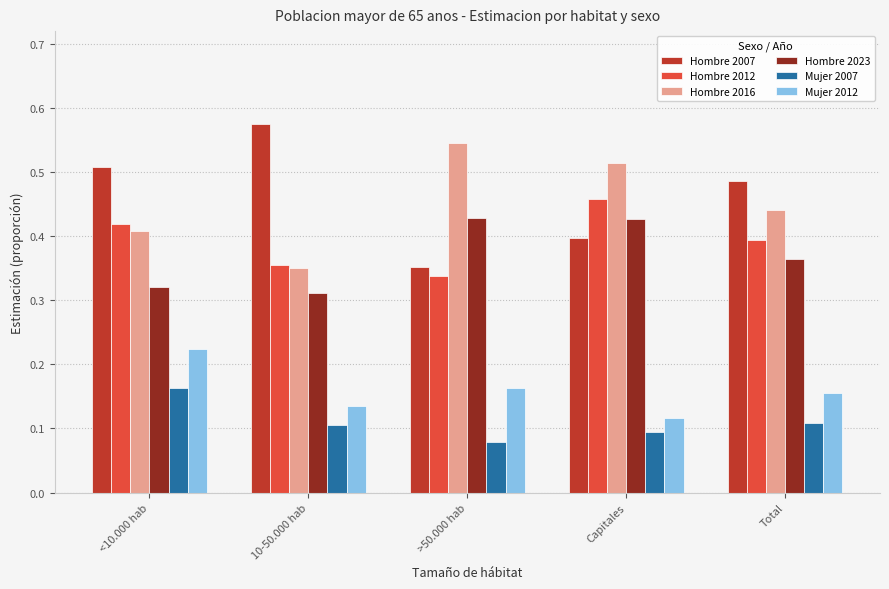

Which series has the largest total across all categories?

Hombre 2007